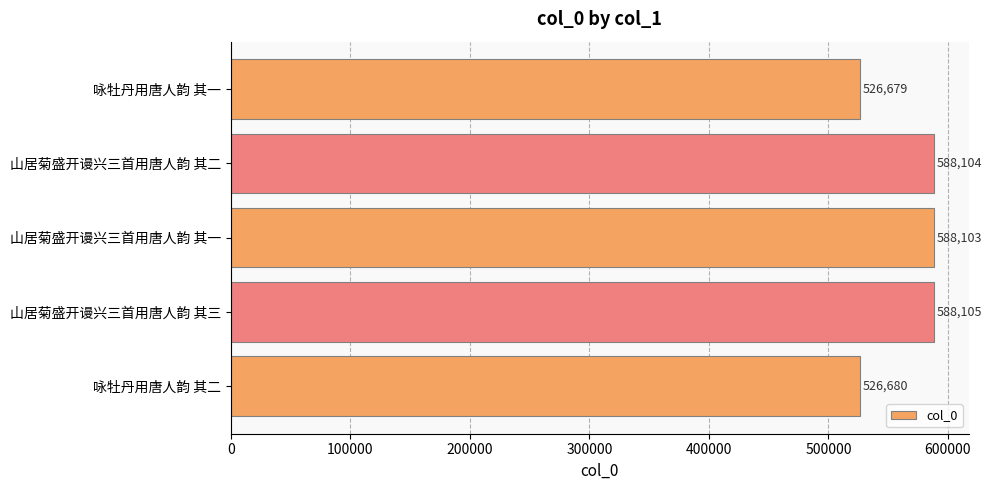

The value at 咏牡丹用唐人韵 其二 is 526680. True or false?

True